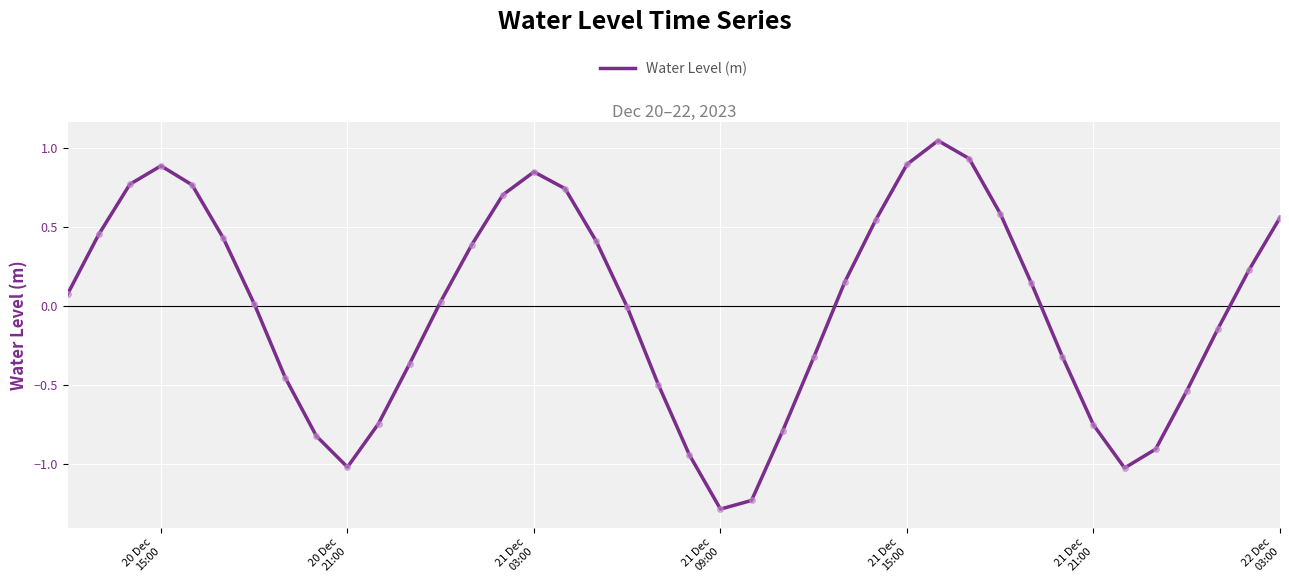

Count the number of categories in the chart.

40